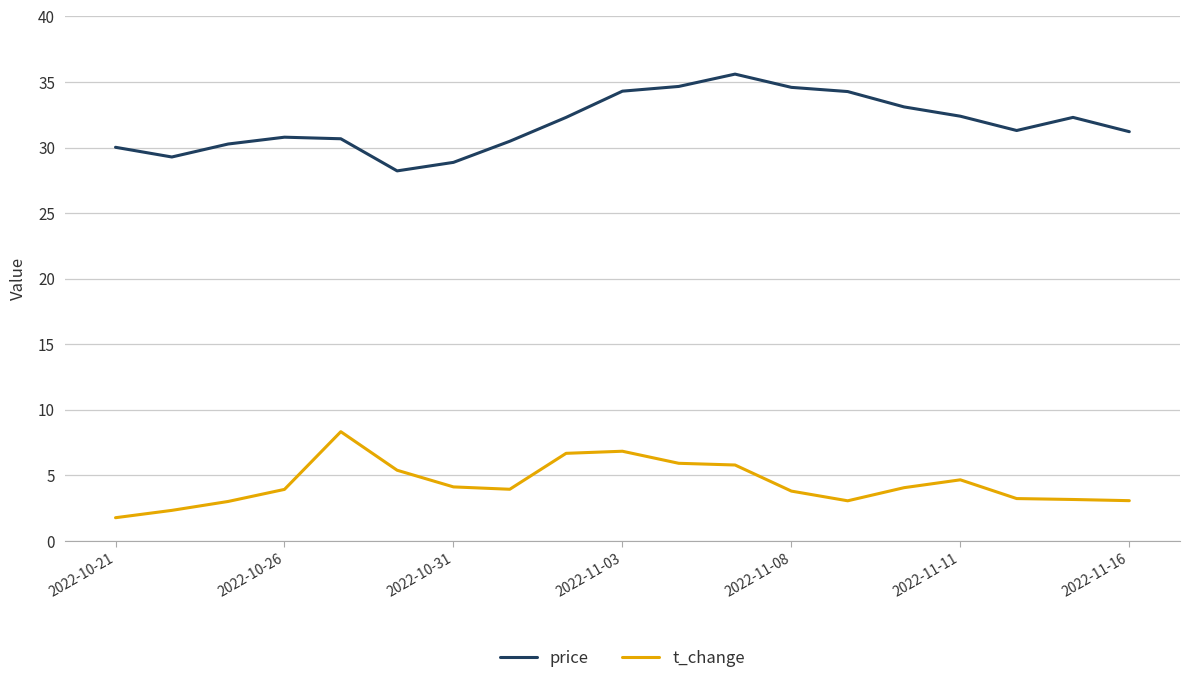

Rank the series by their maximum value, from lowest to highest.

t_change, price